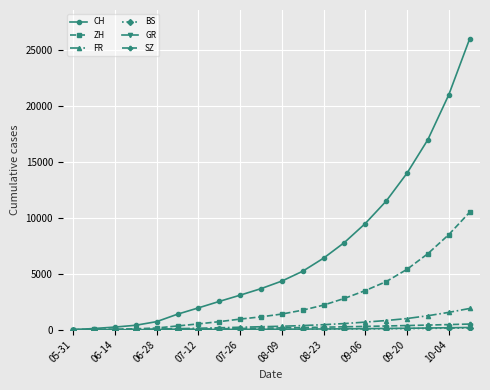

What is the maximum value shown in the chart?

26000